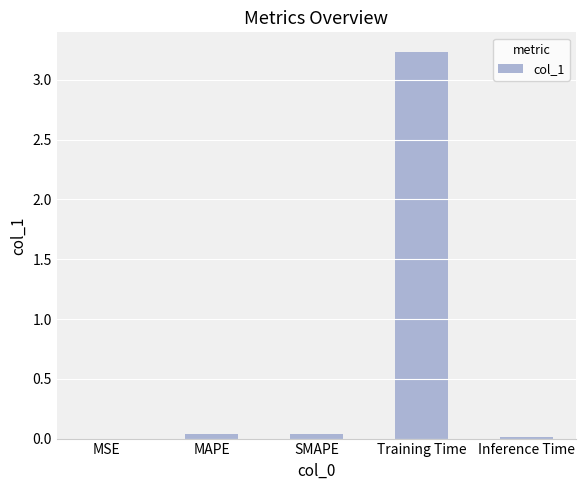

Which category has the highest value across all series?

Training Time